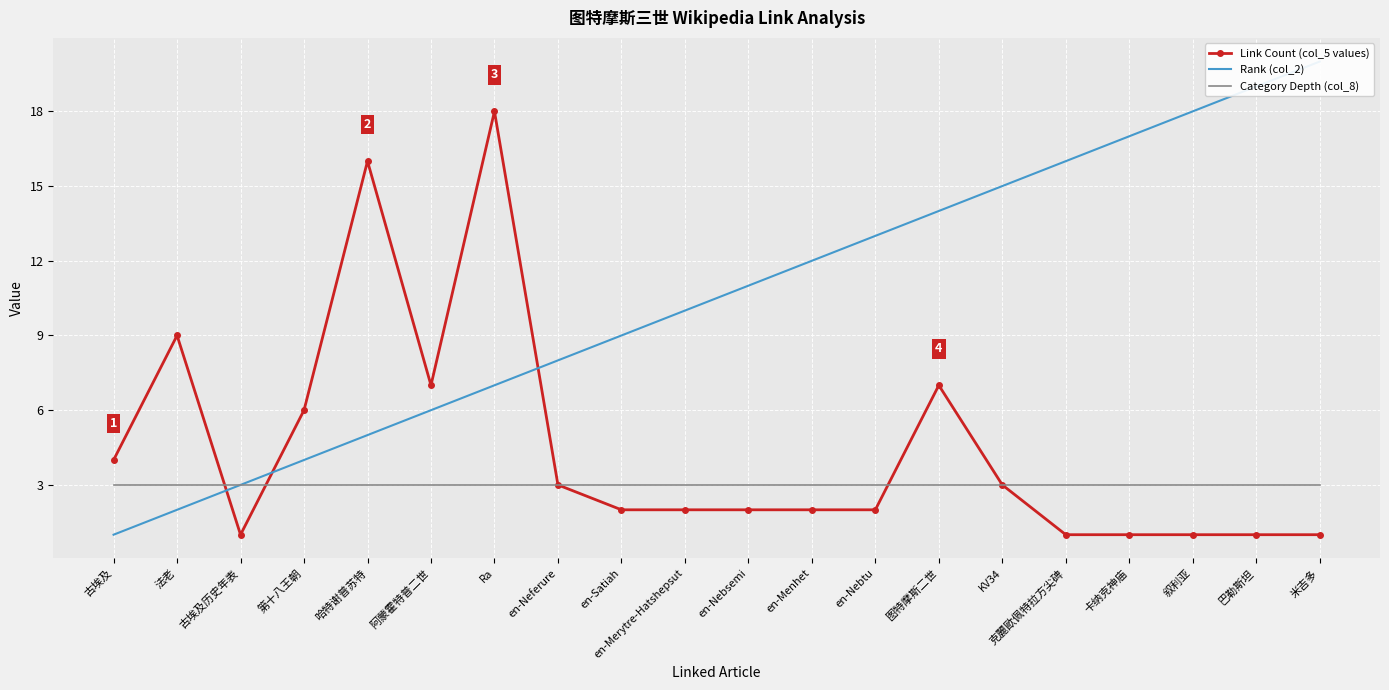

True or false: Link Count (col_5 values) and Rank (col_2) cross at least once.

True